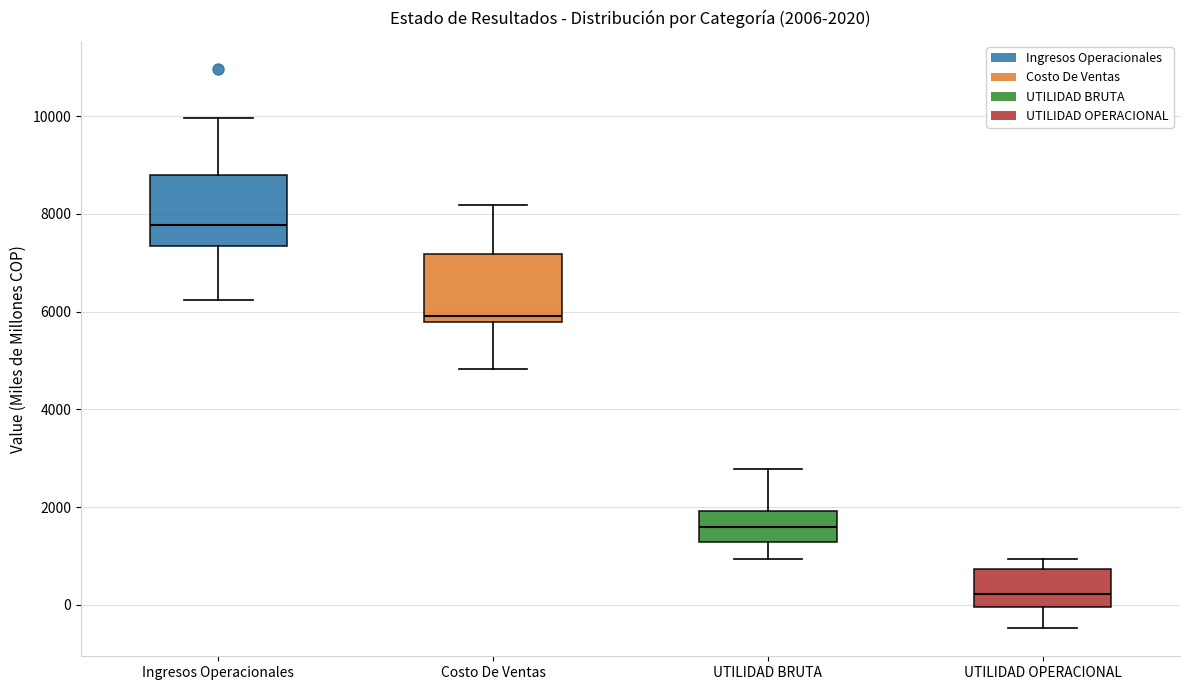

Which box has the lowest median line?

UTILIDAD OPERACIONAL